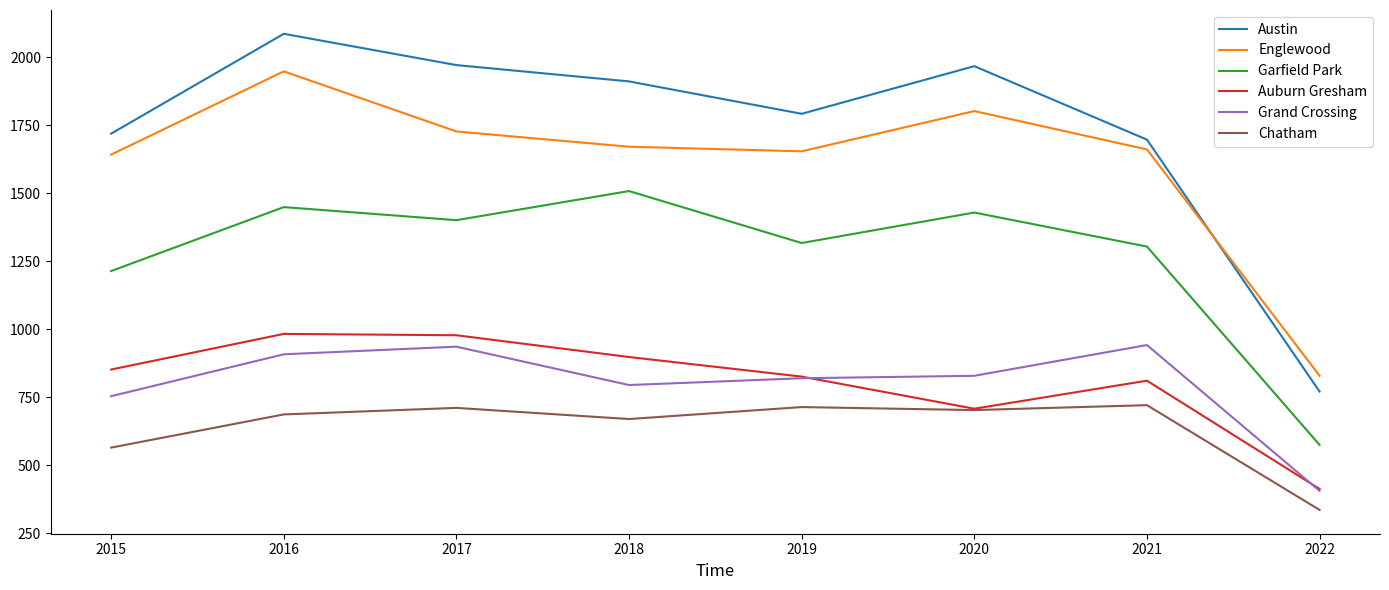

Which series has the widest spread of values?

Austin